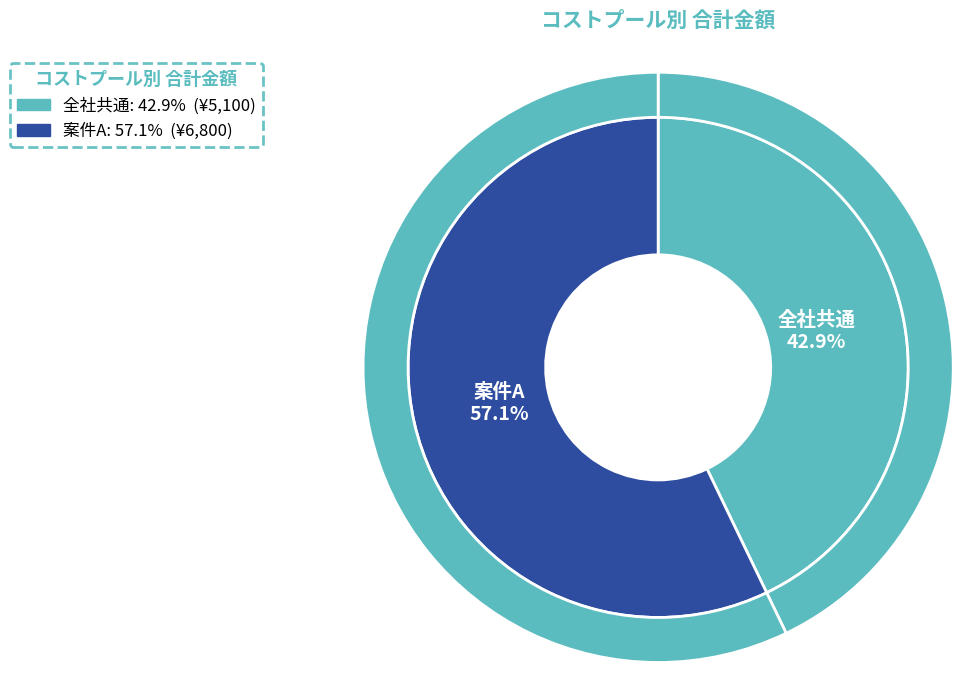

Count the number of slices in the pie.

2